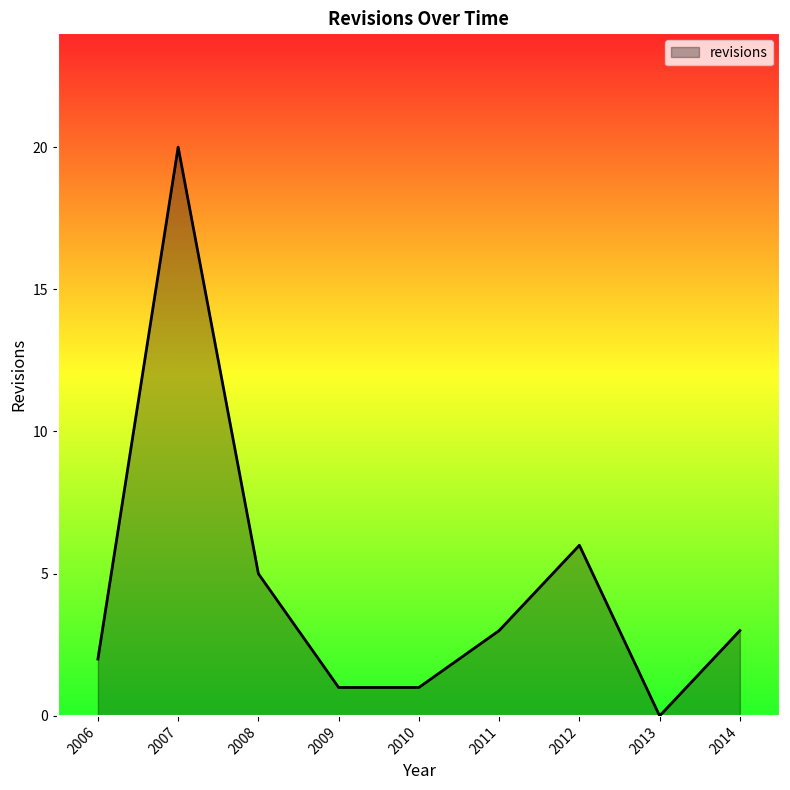

The value at 2009 is 1. True or false?

True